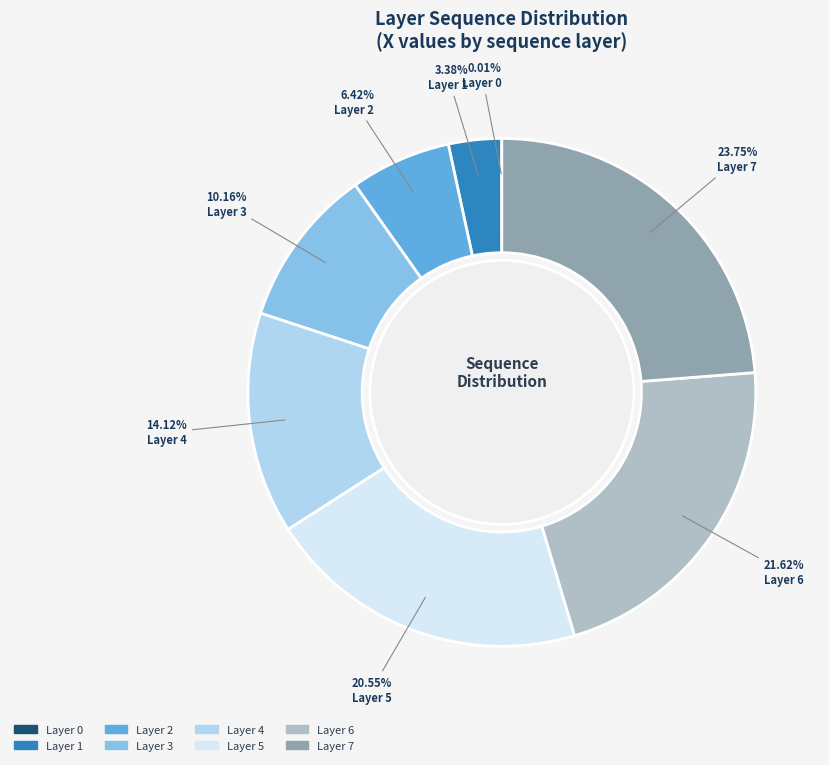

Is there any slice that represents more than half of the pie?

No